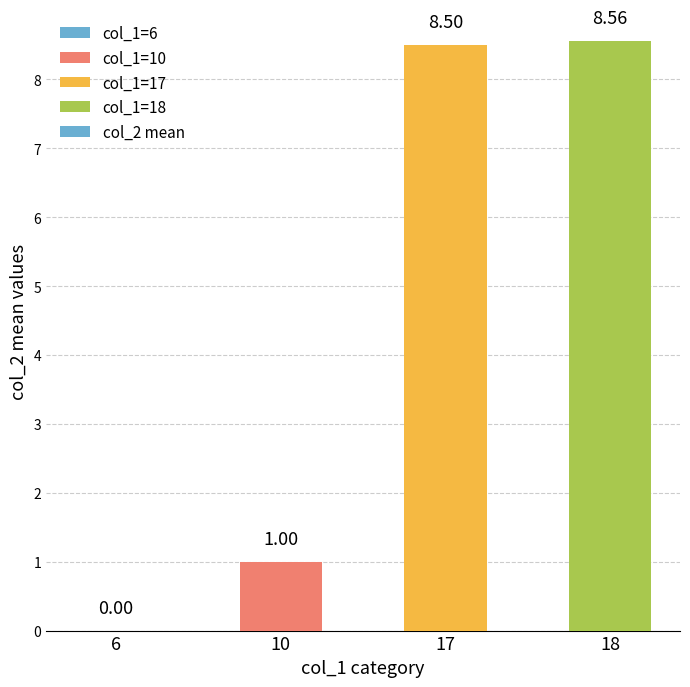

How many positive values are there?

3